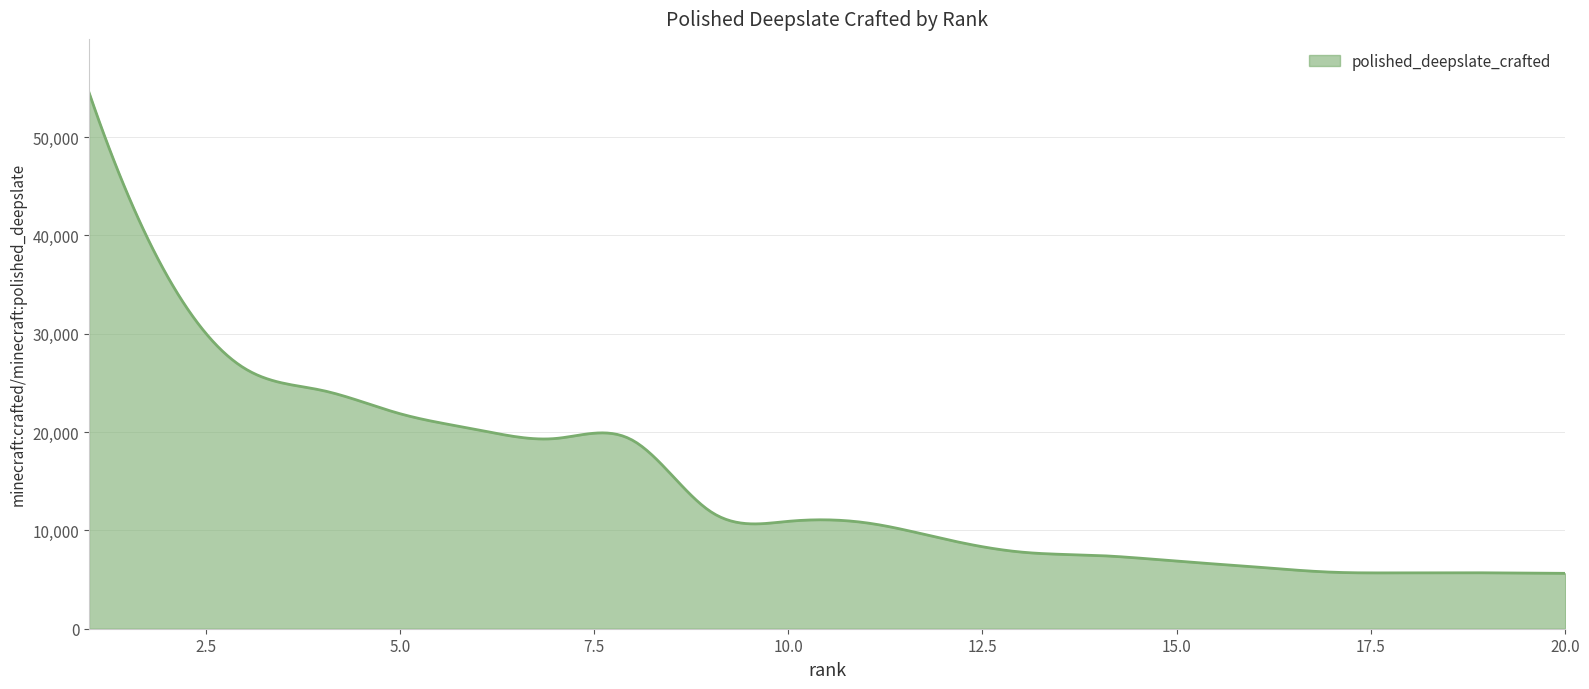

What is the minimum value shown in the chart?

5632.0